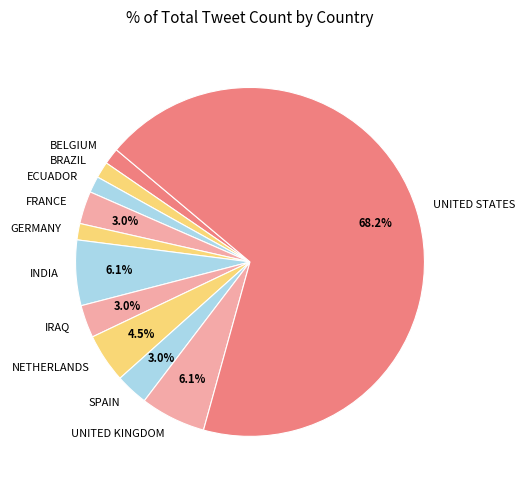

What is the majority slice?

UNITED STATES